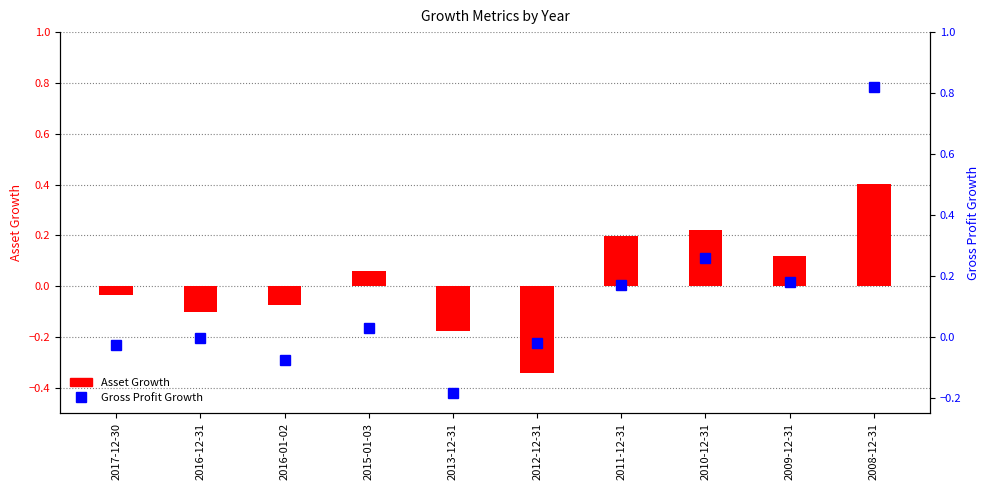

Reading left to right, extract all data points from this chart.

Asset Growth: -0.0	-0.1	-0.1	0.1	-0.2	-0.3	0.2	0.2	0.1	0.4
Gross Profit Growth: -0.0	-0.0	-0.1	0.0	-0.2	-0.0	0.2	0.3	0.2	0.8